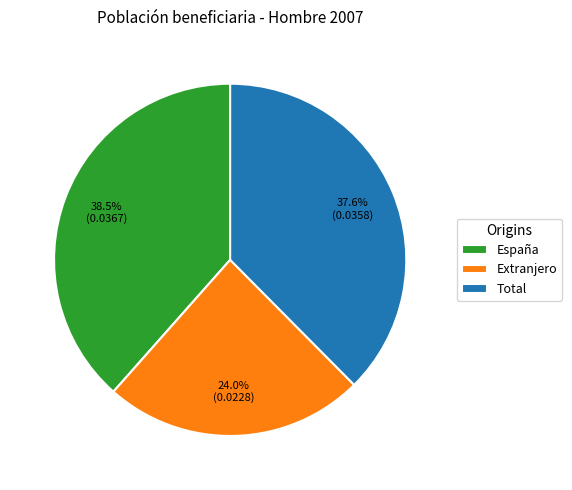

How many segments does this pie chart have?

3